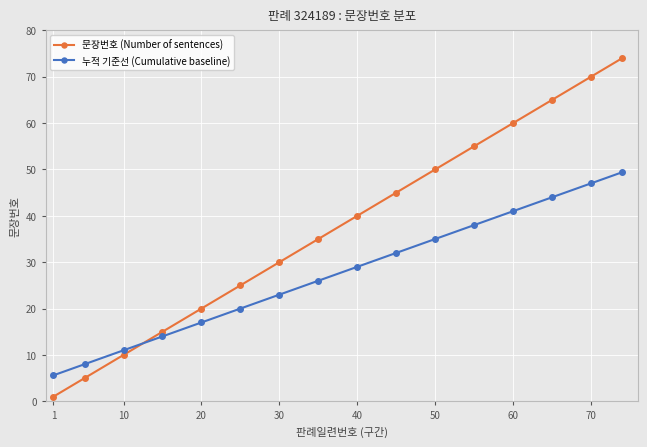

How many times do 문장번호 (Number of sentences) and 누적 기준선 (Cumulative baseline) cross each other?

1